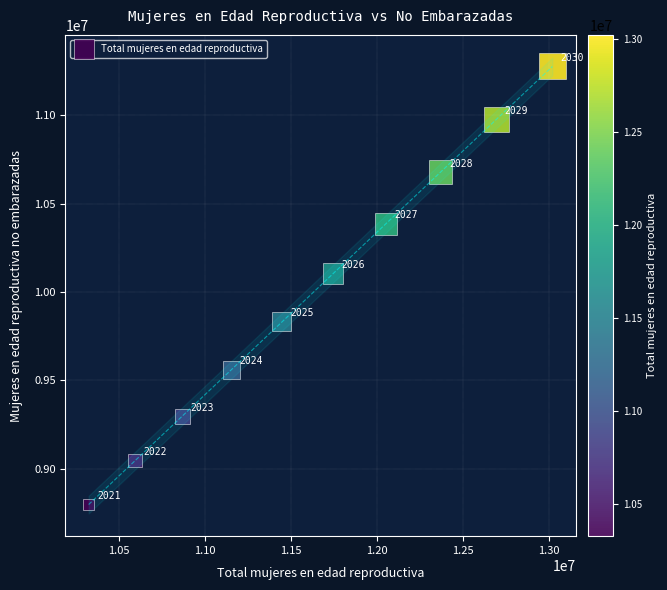

What Y value in the scatter plot is closest to 10038298?

10103045.5